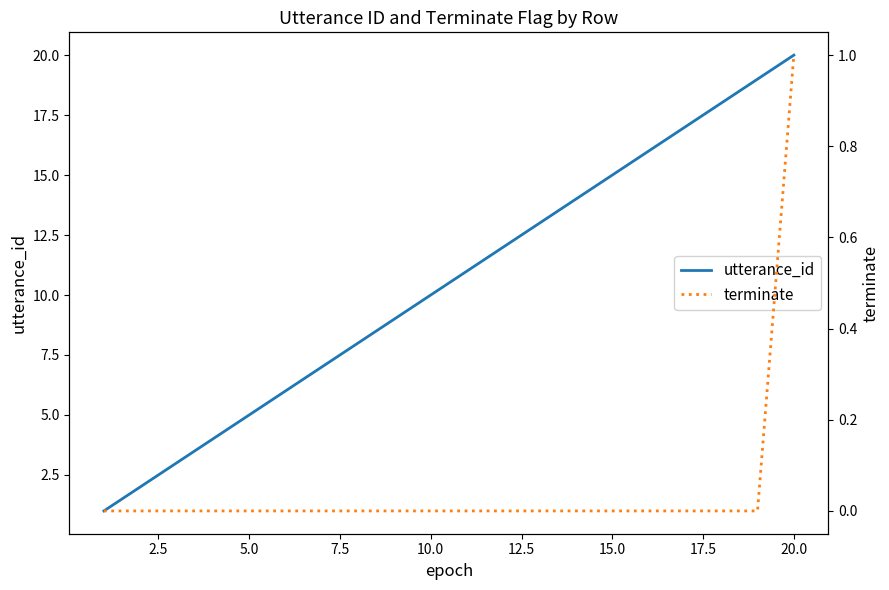

Which category has the highest value in the utterance_id series?

20.0